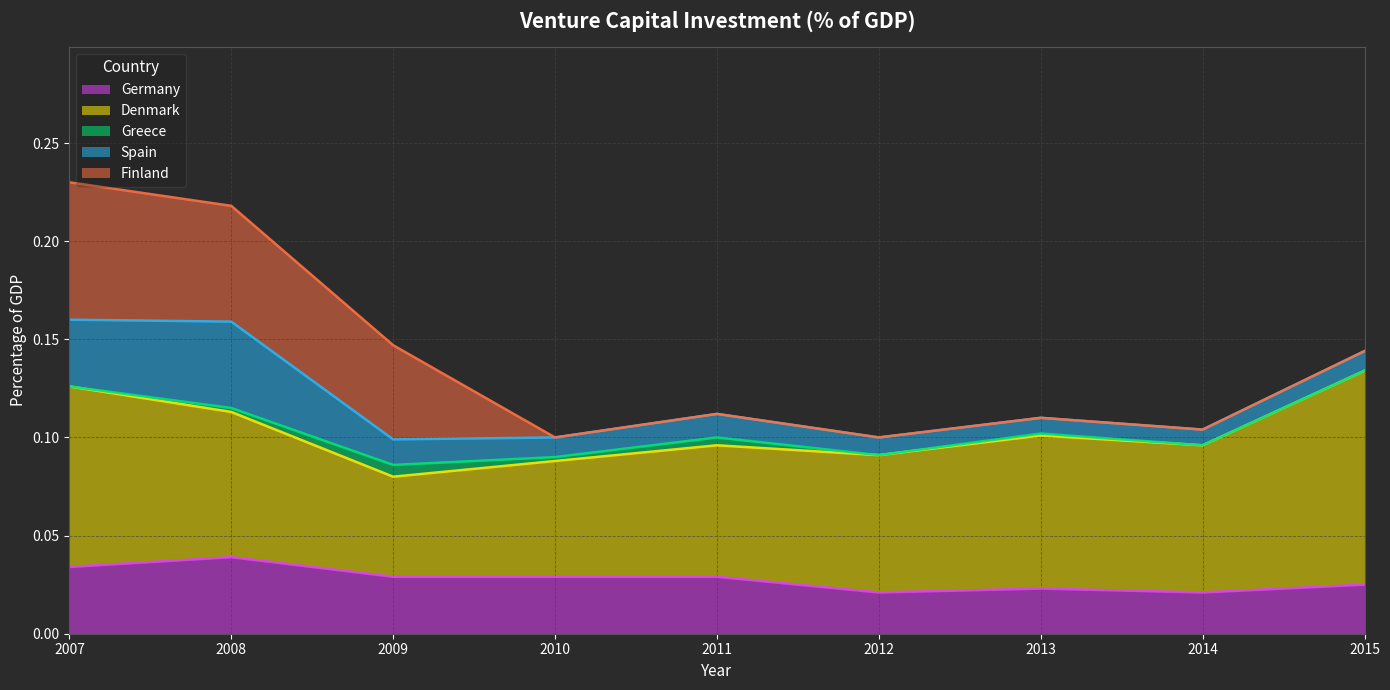

What are all the series names shown in the legend?

Germany, Denmark, Greece, Spain, Finland